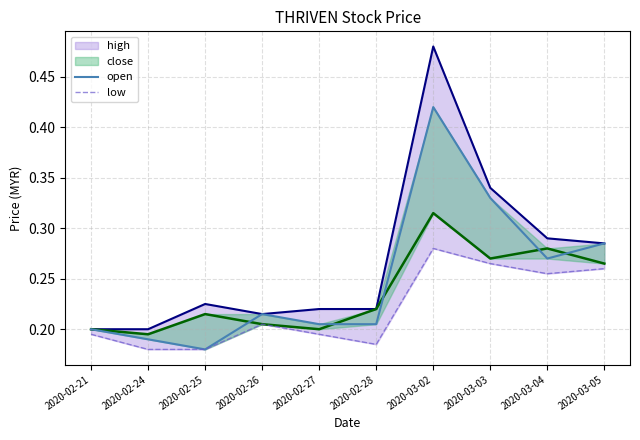

True or false: low has a value of 0.2 at 2020-02-24.

True